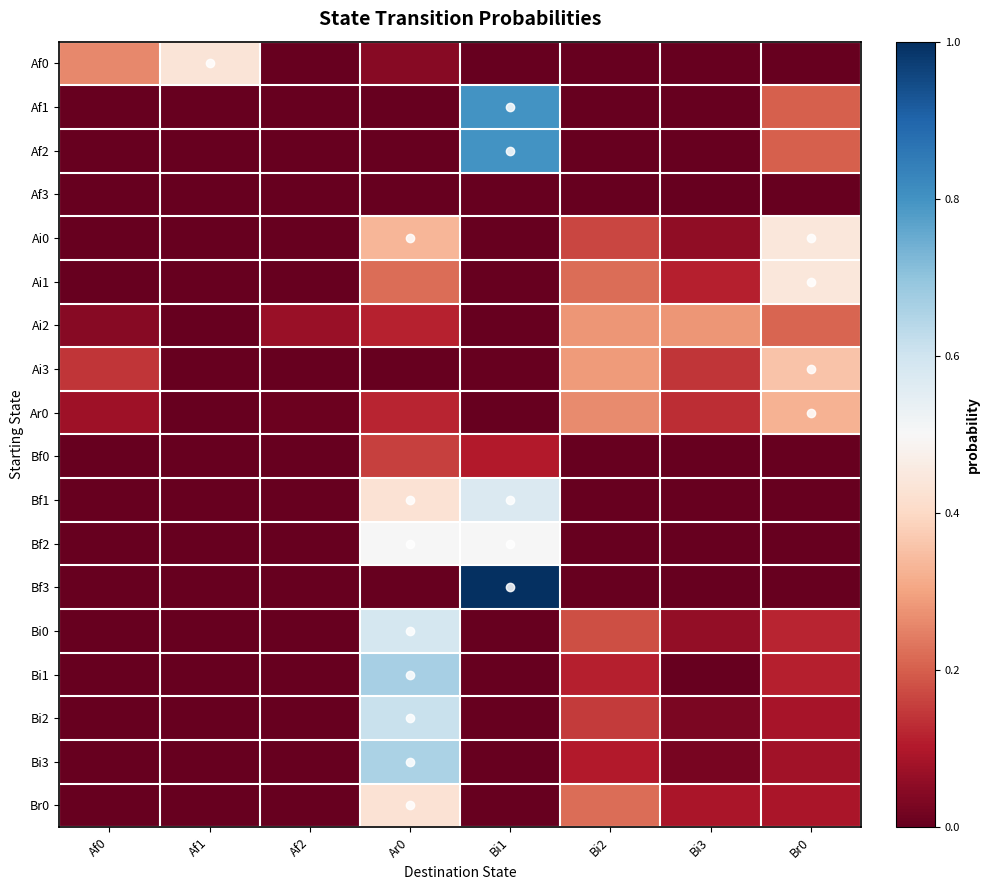

Reading right to left, what are all the values shown in this chart?

Af0: Br0=0.0	Bi3=0.0	Bi2=0.0	Bi1=0.0	Ar0=0.0	Af2=0.0	Af1=0.4	Af0=0.3
Af1: Br0=0.2	Bi3=0.0	Bi2=0.0	Bi1=0.8	Ar0=0.0	Af2=0.0	Af1=0.0	Af0=0.0
Af2: Br0=0.2	Bi3=0.0	Bi2=0.0	Bi1=0.8	Ar0=0.0	Af2=0.0	Af1=0.0	Af0=0.0
Af3: Br0=0.0	Bi3=0.0	Bi2=0.0	Bi1=0.0	Ar0=0.0	Af2=0.0	Af1=0.0	Af0=0.0
Ai0: Br0=0.4	Bi3=0.1	Bi2=0.2	Bi1=0.0	Ar0=0.3	Af2=0.0	Af1=0.0	Af0=0.0
Ai1: Br0=0.4	Bi3=0.1	Bi2=0.2	Bi1=0.0	Ar0=0.2	Af2=0.0	Af1=0.0	Af0=0.0
Ai2: Br0=0.2	Bi3=0.3	Bi2=0.3	Bi1=0.0	Ar0=0.1	Af2=0.1	Af1=0.0	Af0=0.0
Ai3: Br0=0.4	Bi3=0.1	Bi2=0.3	Bi1=0.0	Ar0=0.0	Af2=0.0	Af1=0.0	Af0=0.1
Ar0: Br0=0.3	Bi3=0.1	Bi2=0.3	Bi1=0.0	Ar0=0.1	Af2=0.0	Af1=0.0	Af0=0.1
Bf0: Br0=0.0	Bi3=0.0	Bi2=0.0	Bi1=0.1	Ar0=0.2	Af2=0.0	Af1=0.0	Af0=0.0
Bf1: Br0=0.0	Bi3=0.0	Bi2=0.0	Bi1=0.6	Ar0=0.4	Af2=0.0	Af1=0.0	Af0=0.0
Bf2: Br0=0.0	Bi3=0.0	Bi2=0.0	Bi1=0.5	Ar0=0.5	Af2=0.0	Af1=0.0	Af0=0.0
Bf3: Br0=0.0	Bi3=0.0	Bi2=0.0	Bi1=1.0	Ar0=0.0	Af2=0.0	Af1=0.0	Af0=0.0
Bi0: Br0=0.1	Bi3=0.1	Bi2=0.2	Bi1=0.0	Ar0=0.6	Af2=0.0	Af1=0.0	Af0=0.0
Bi1: Br0=0.1	Bi3=0.0	Bi2=0.1	Bi1=0.0	Ar0=0.7	Af2=0.0	Af1=0.0	Af0=0.0
Bi2: Br0=0.1	Bi3=0.0	Bi2=0.1	Bi1=0.0	Ar0=0.6	Af2=0.0	Af1=0.0	Af0=0.0
Bi3: Br0=0.1	Bi3=0.0	Bi2=0.1	Bi1=0.0	Ar0=0.7	Af2=0.0	Af1=0.0	Af0=0.0
Br0: Br0=0.1	Bi3=0.1	Bi2=0.2	Bi1=0.0	Ar0=0.4	Af2=0.0	Af1=0.0	Af0=0.0